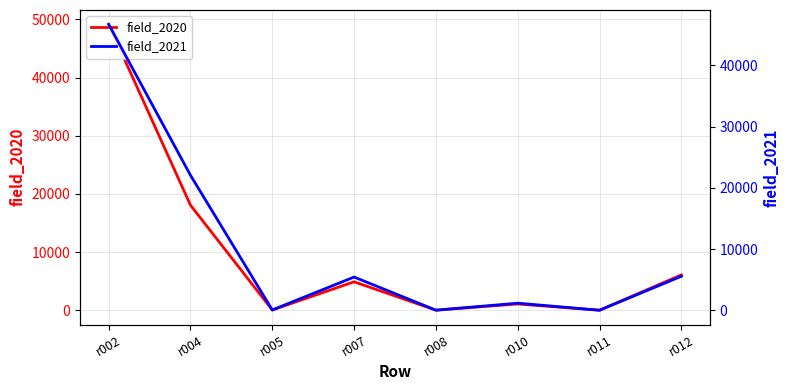

True or false: field_2020 has a value of 16.1 at r008.

False